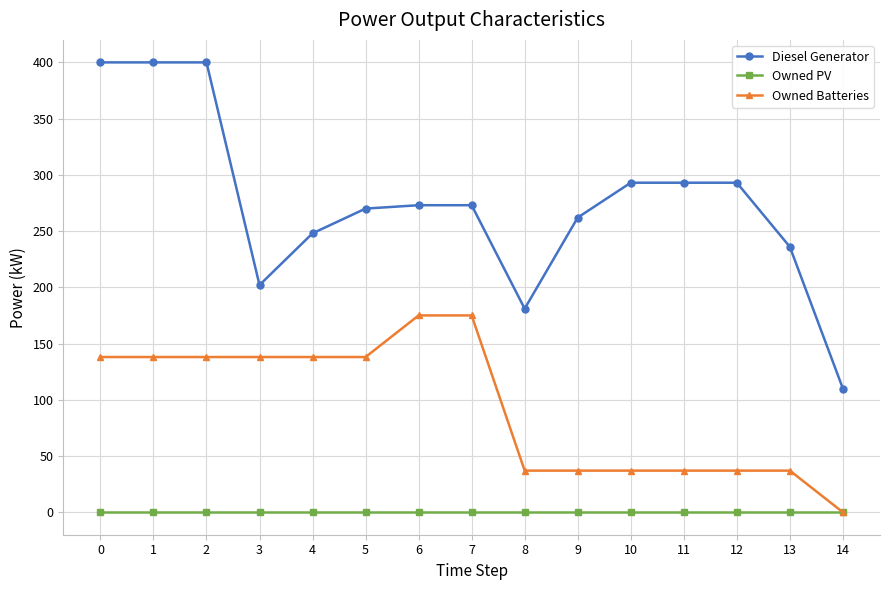

What are all the series names shown in the legend?

Diesel Generator, Owned PV, Owned Batteries